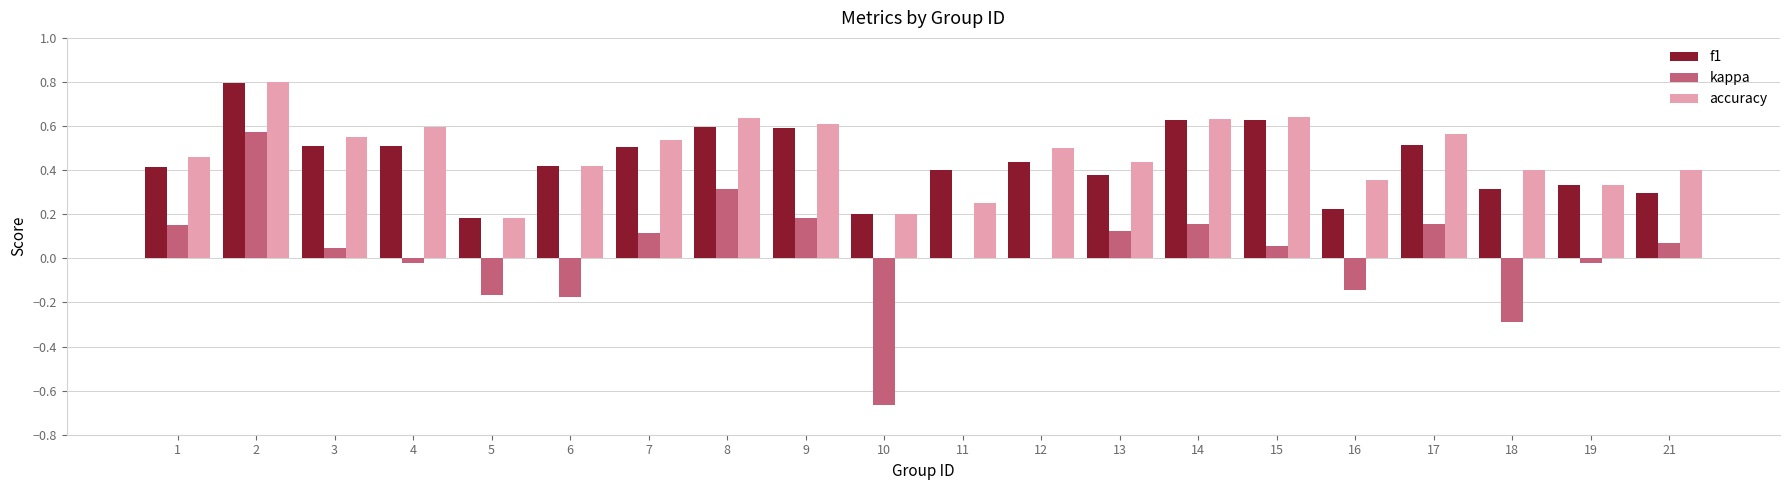

What is the sum of the accuracy values at 7 and 16?

0.9